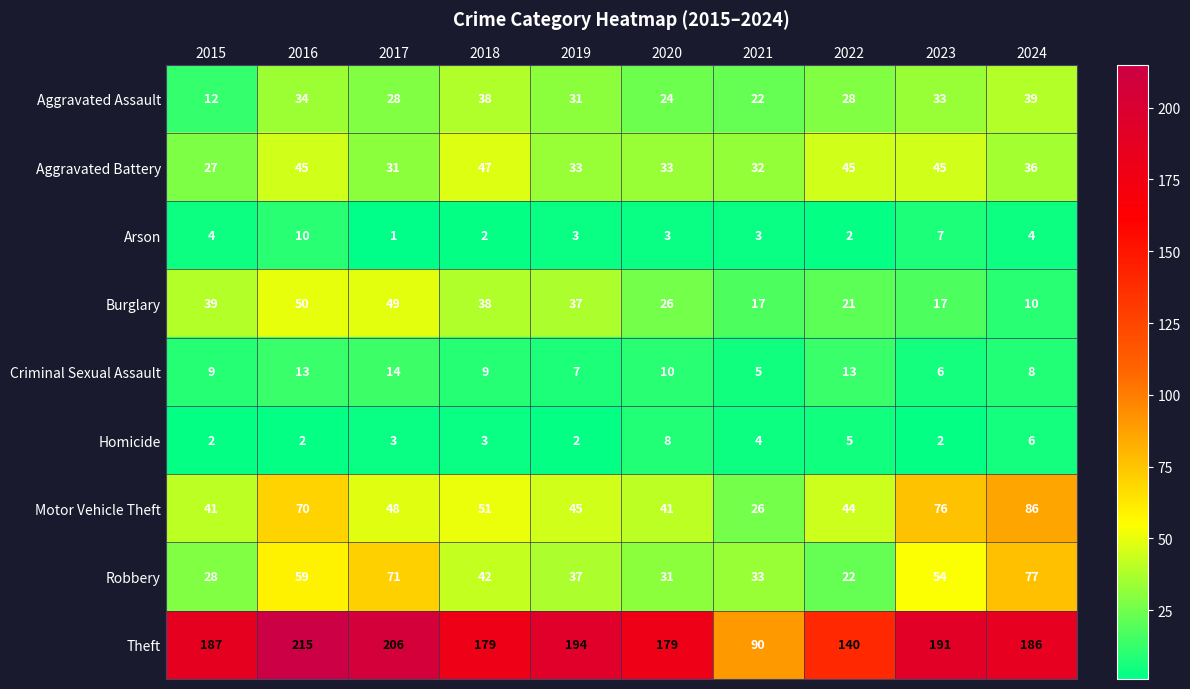

What is the sum of all Motor Vehicle Theft values?

528